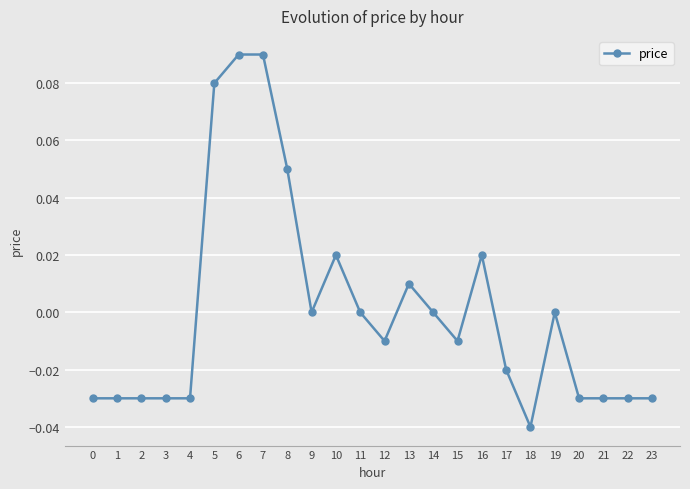

At which category does the chart reach its minimum across all series?

18